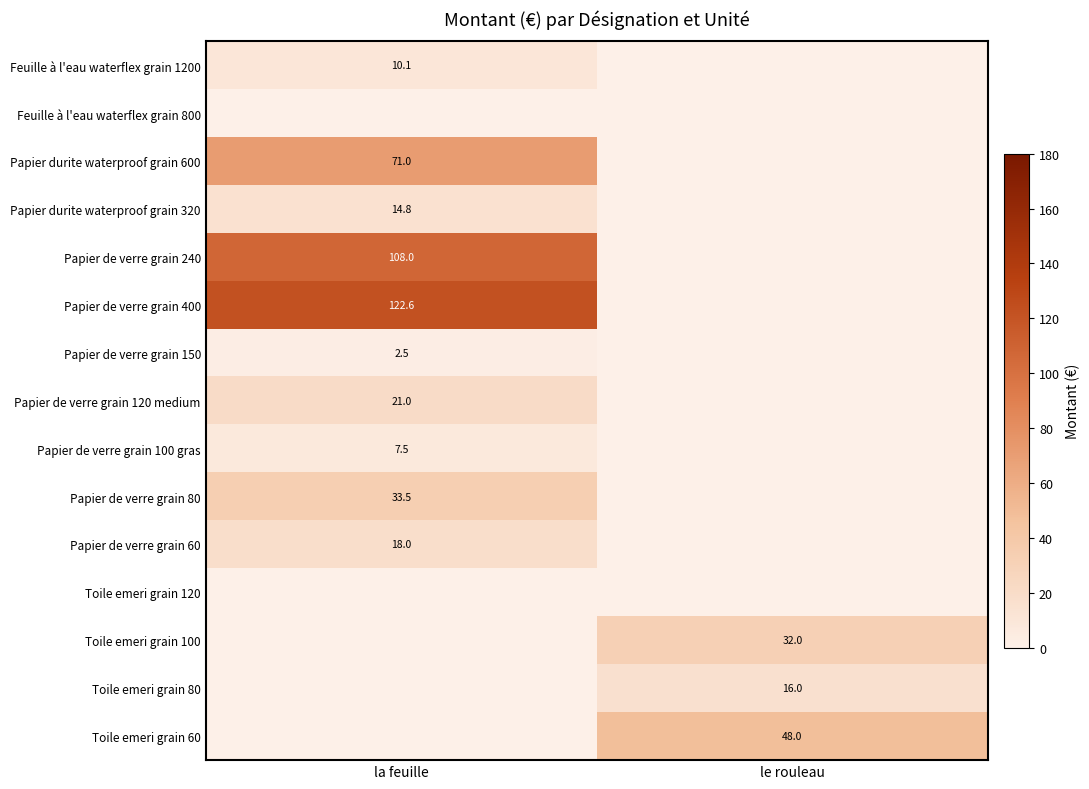

Is it true that Papier de verre grain 150 equals 2.5 at la feuille?

True